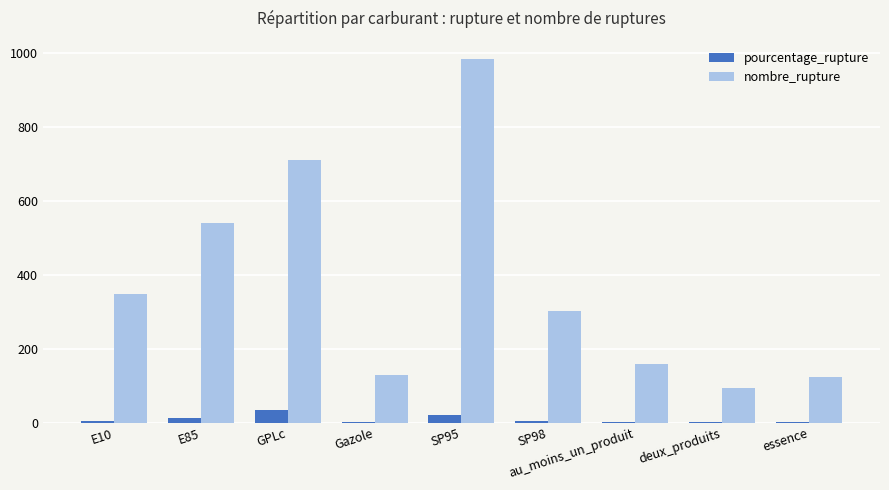

At which category is the sum across all series the highest?

SP95